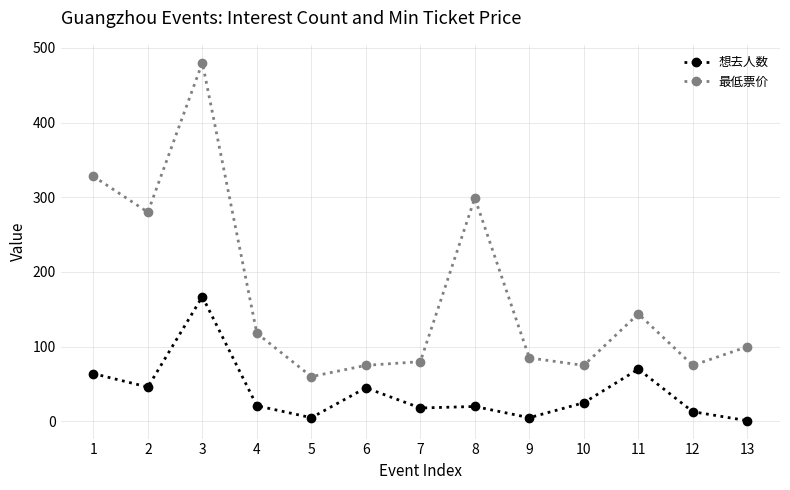

True or false: 最低票价 and 想去人数 intersect in this chart.

False